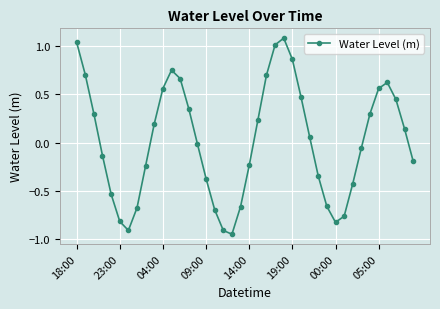

What is the value of the 35th point from the left?

0.3